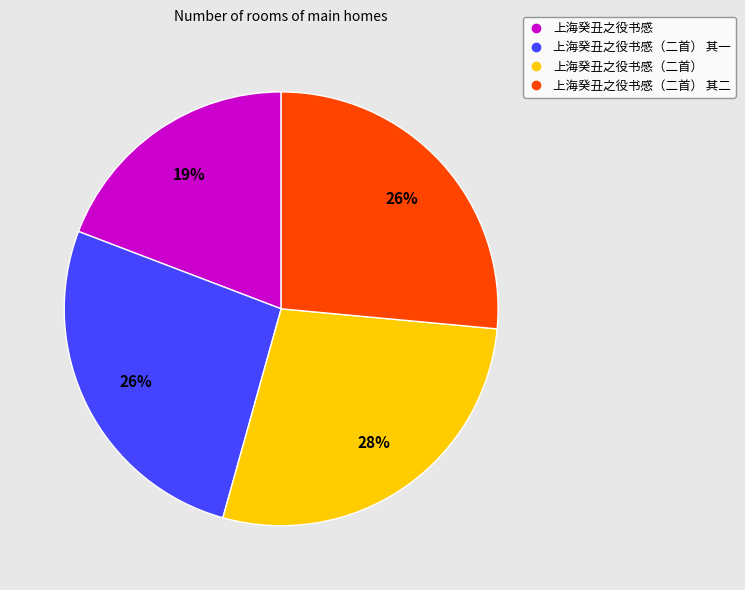

To the nearest percent, what is the average slice percentage?

25%